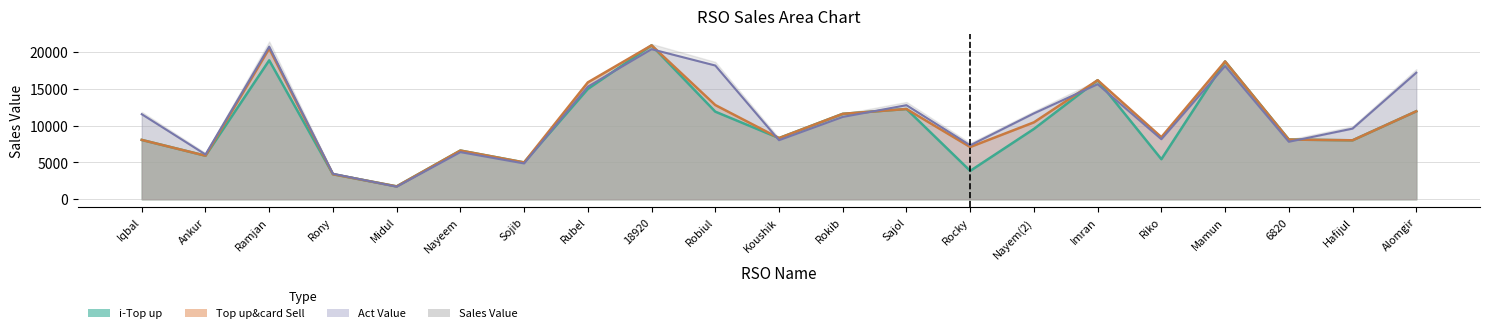

How many interior local peaks does the i-Top up series have?

6